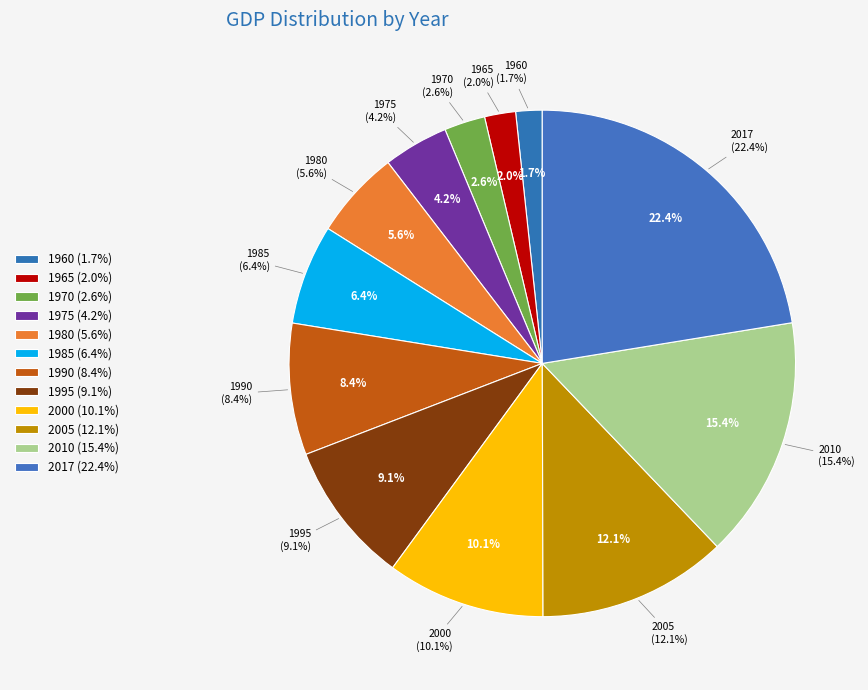

What is the change in value from 2010 to 2017?

+1405990160900